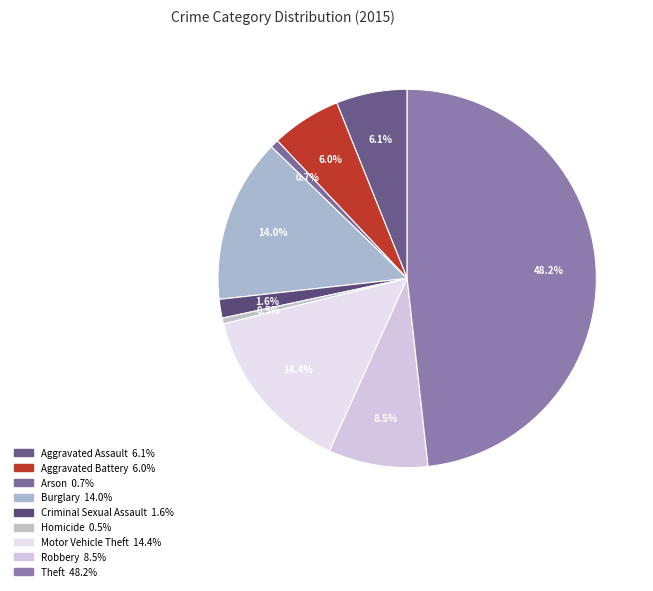

To the nearest percent, what is the average slice percentage?

11%